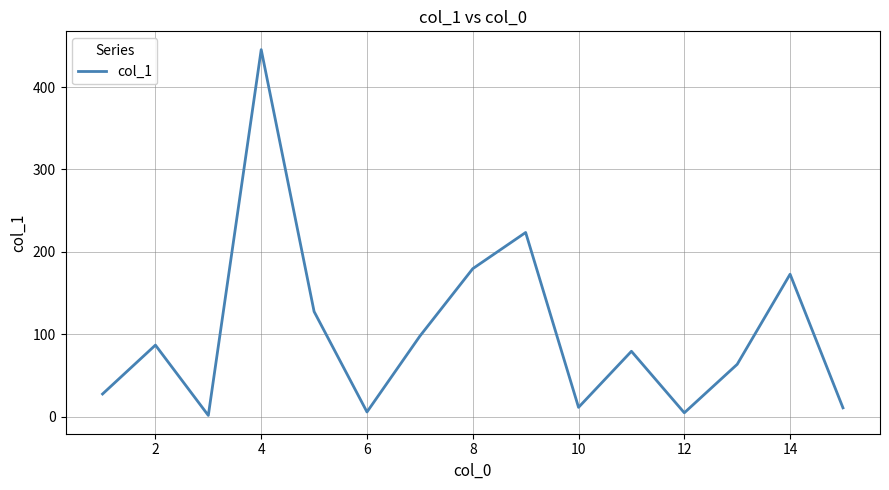

What is the greatest value displayed?

445.4